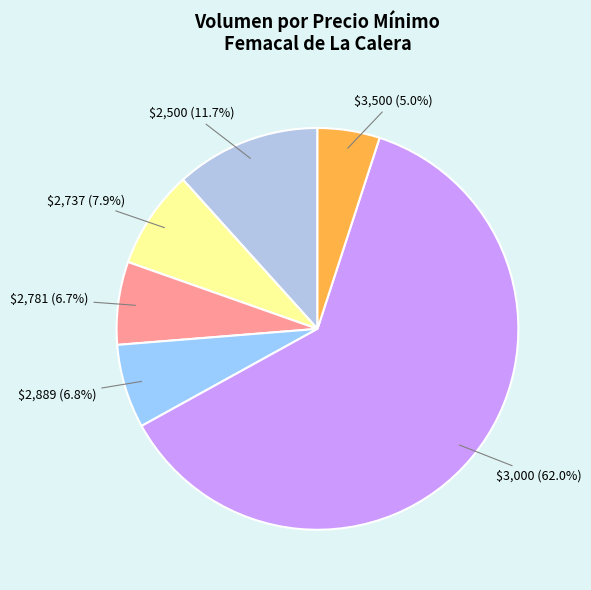

How much of the chart is everything except $2,737?

92.1%